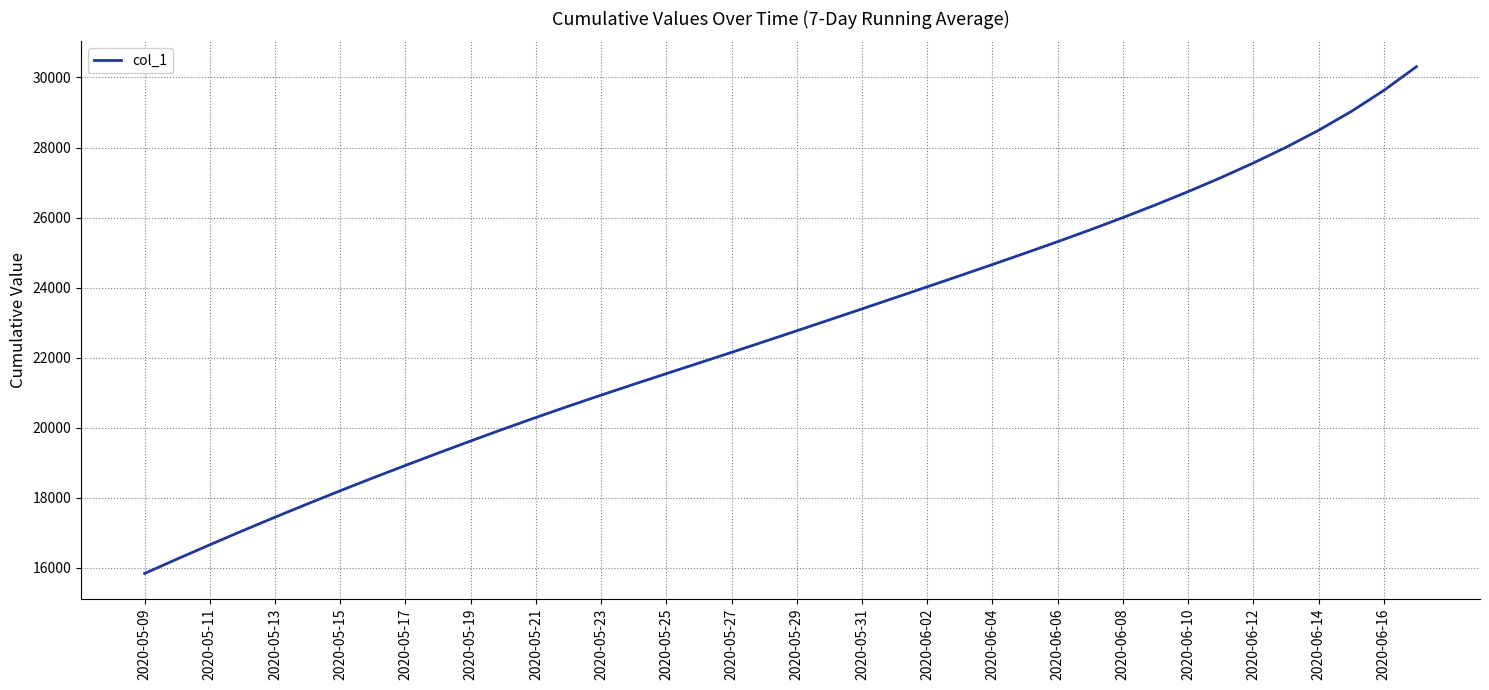

What is the minimum value shown in the chart?

15842.6